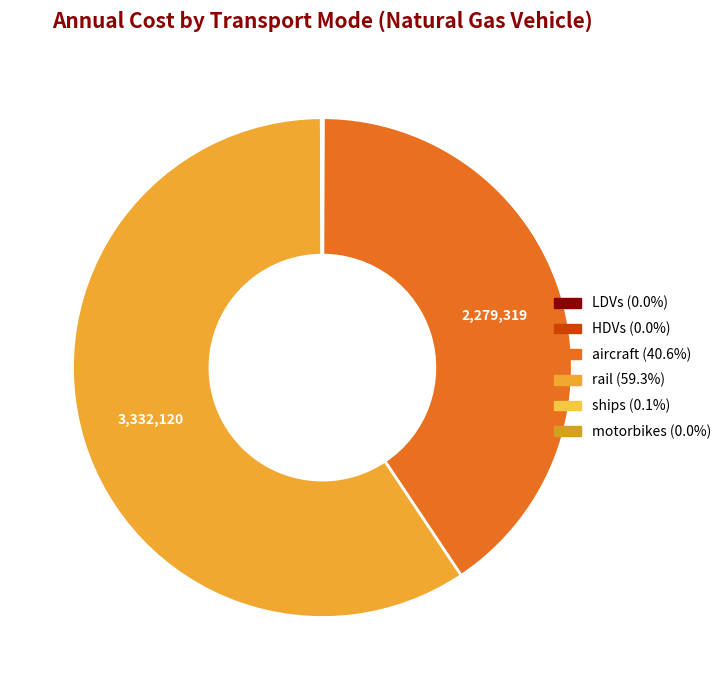

Is there a majority slice in this chart?

Yes